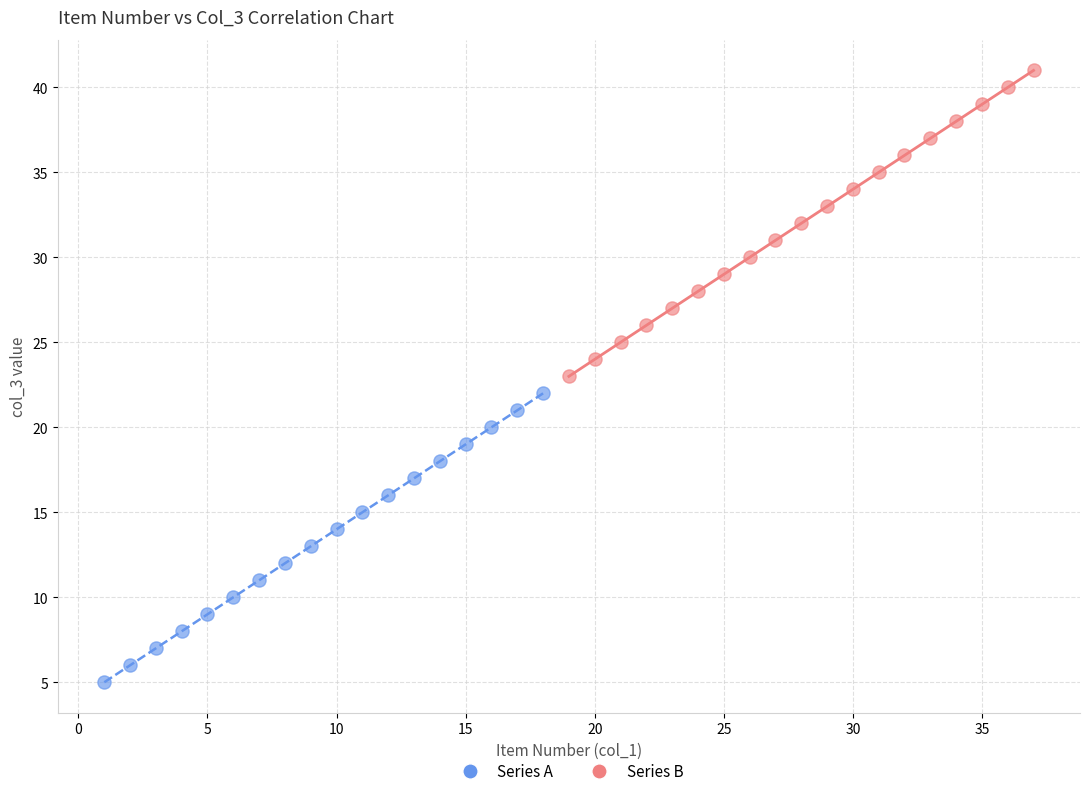

Which series reaches the maximum Y coordinate?

Series B